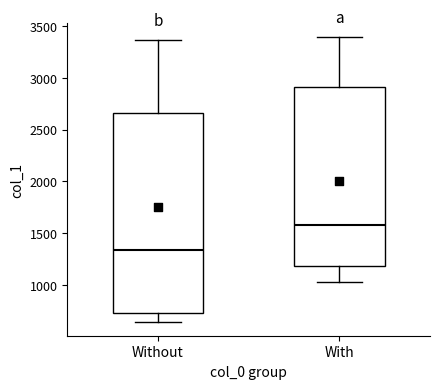

Which box has the highest median line?

With